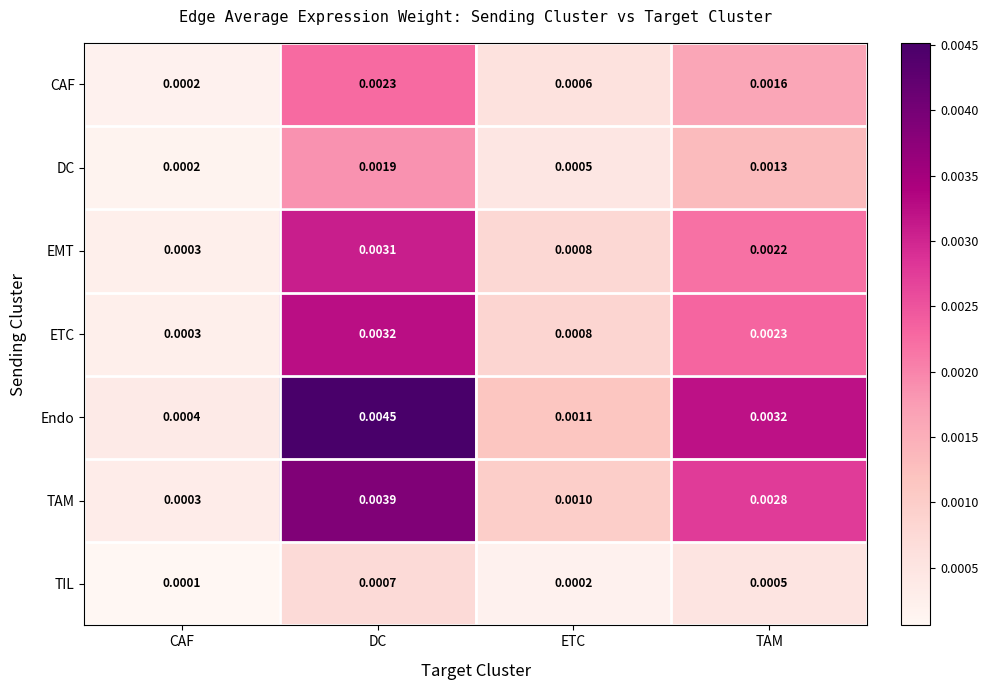

Where is EMT nearest to the value 0?

CAF